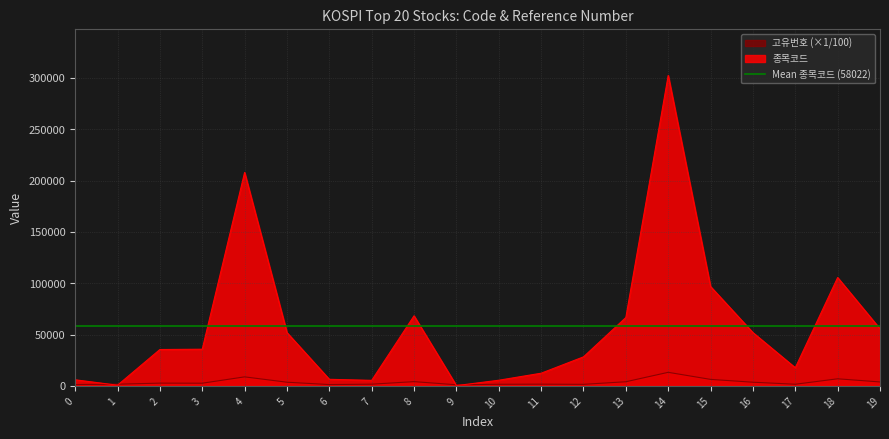

The 고유번호 series shows 1784.3 at 3. True or false?

False